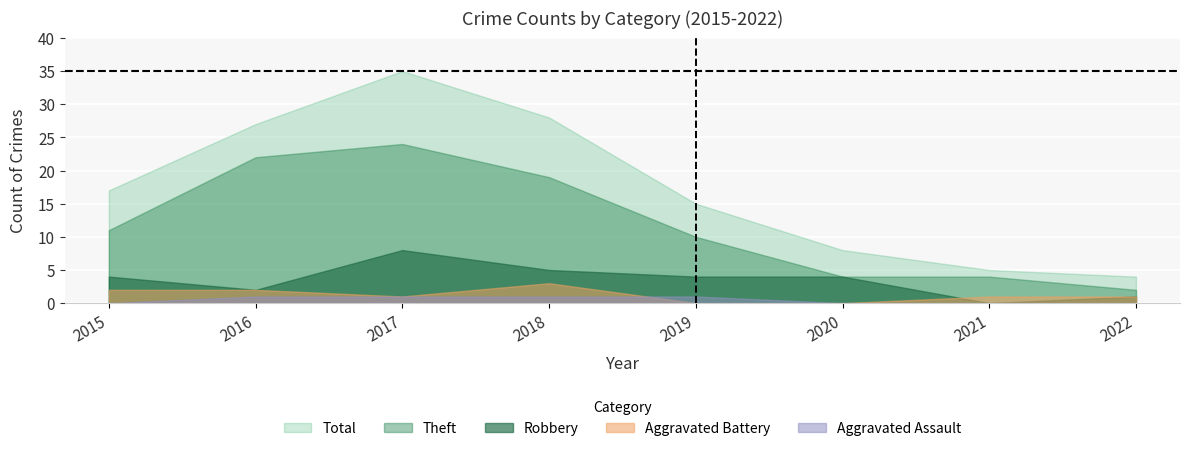

True or false: Total has a value of 2 at 2022.

False